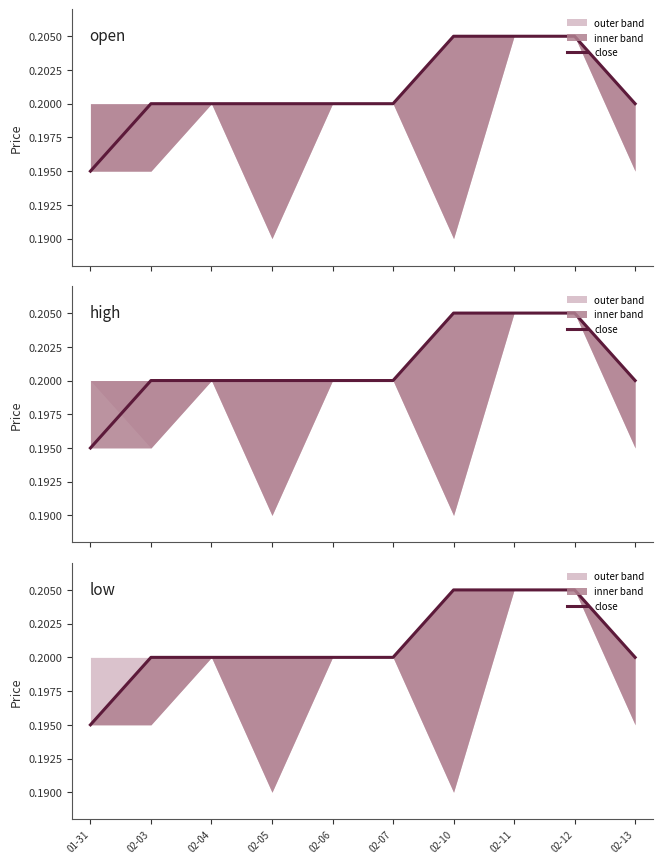

Rank the categories by value from lowest to highest.

01-31, 02-03, 02-04, 02-05, 02-06, 02-07, 02-13, 02-10, 02-11, 02-12